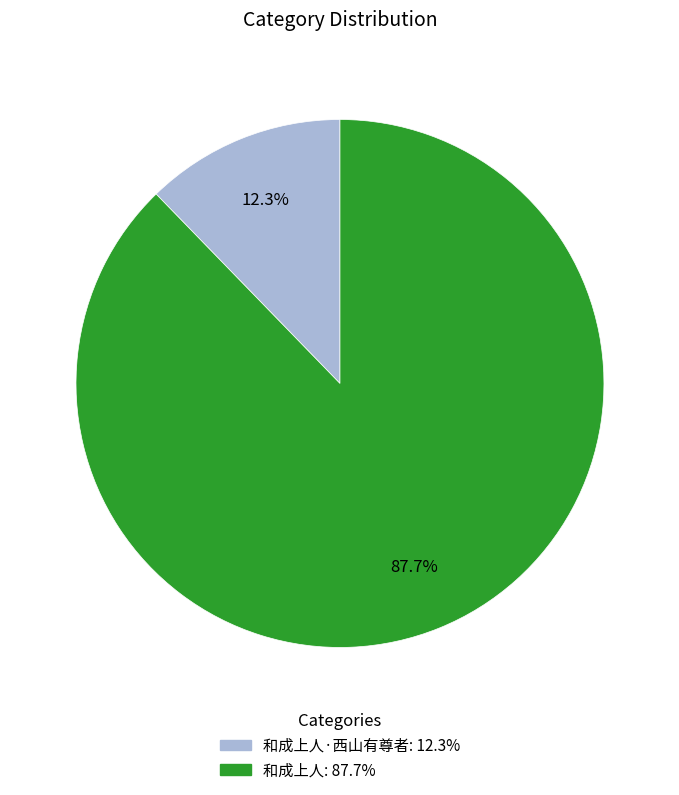

Is there any slice that represents more than half of the pie?

Yes